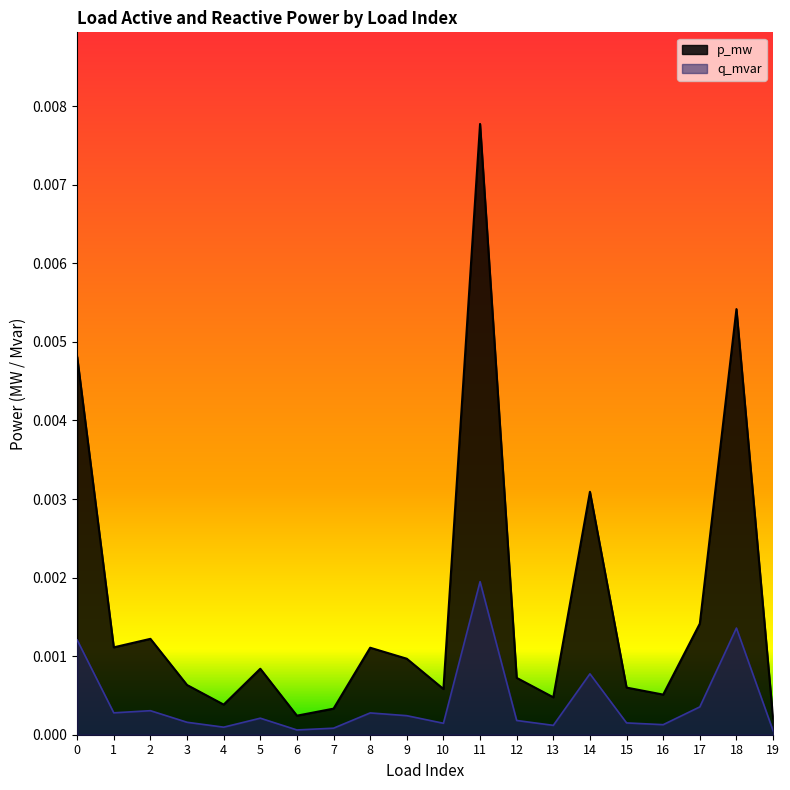

Which series has the largest total across all categories?

p_mw